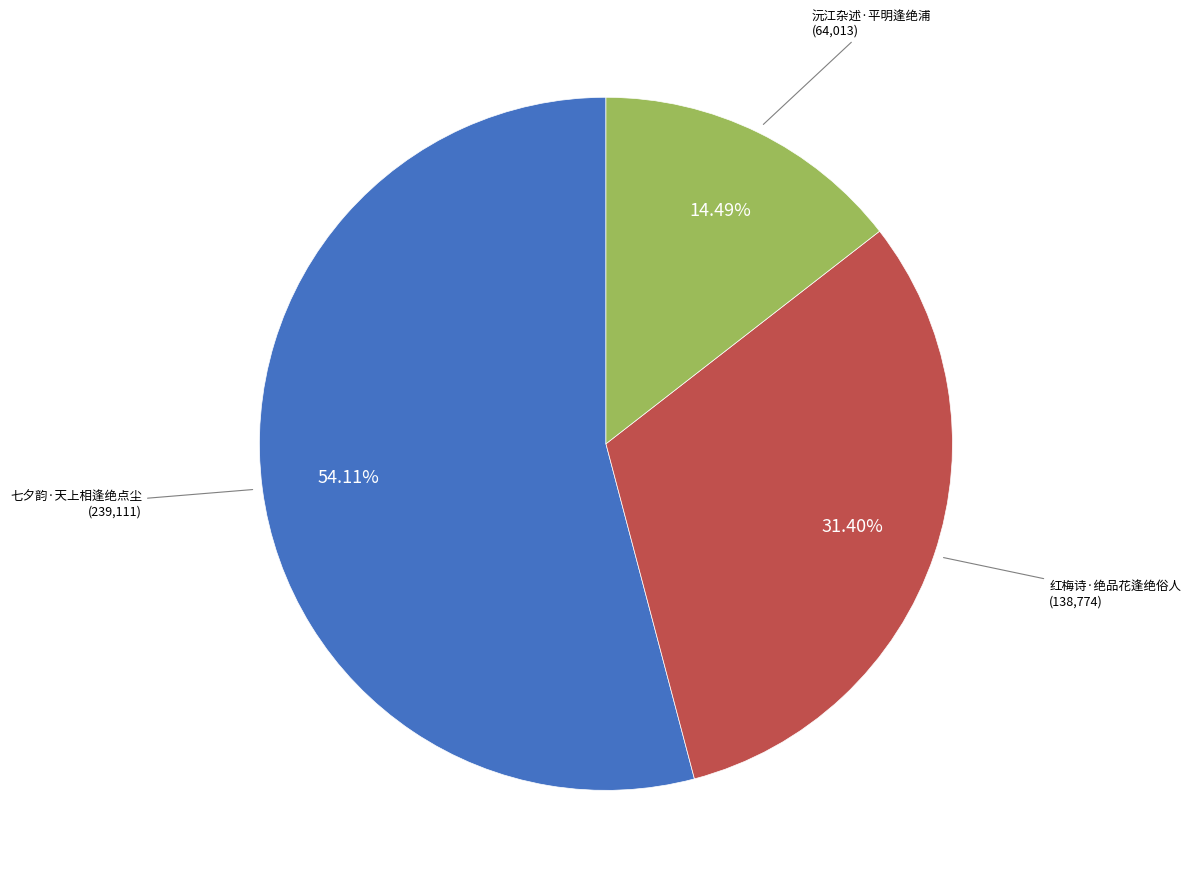

Is there a majority slice in this chart?

Yes